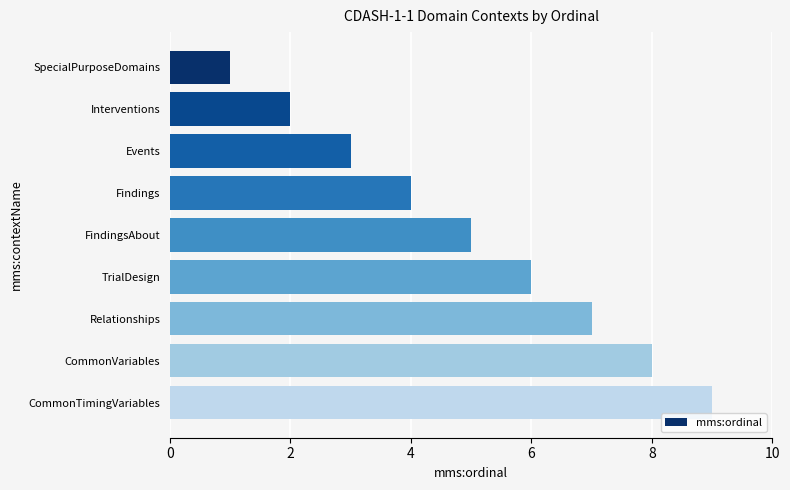

Rank the categories by value from highest to lowest.

CommonTimingVariables, CommonVariables, Relationships, TrialDesign, FindingsAbout, Findings, Events, Interventions, SpecialPurposeDomains